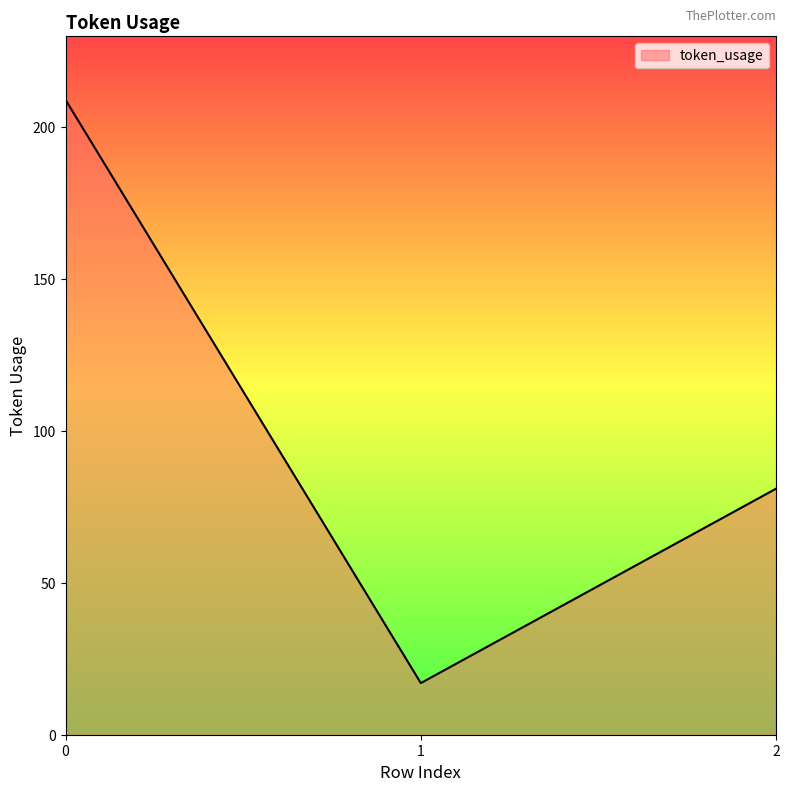

What is the sum of all values?

307